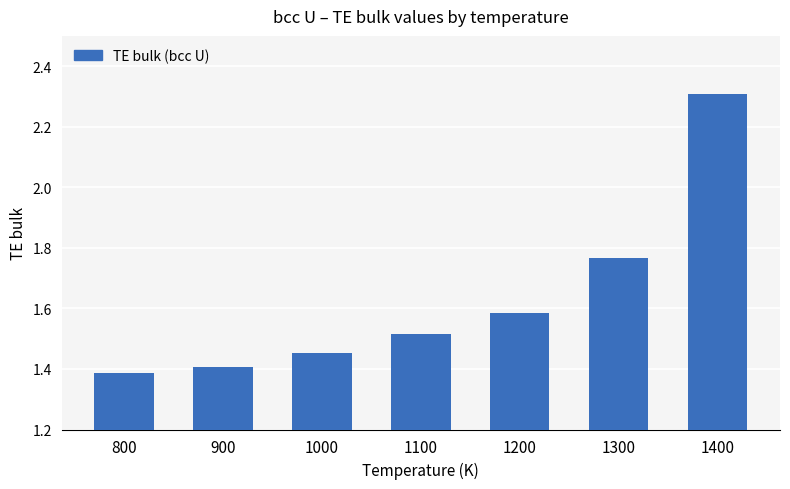

Between 1000 and 900, which is larger?

1000